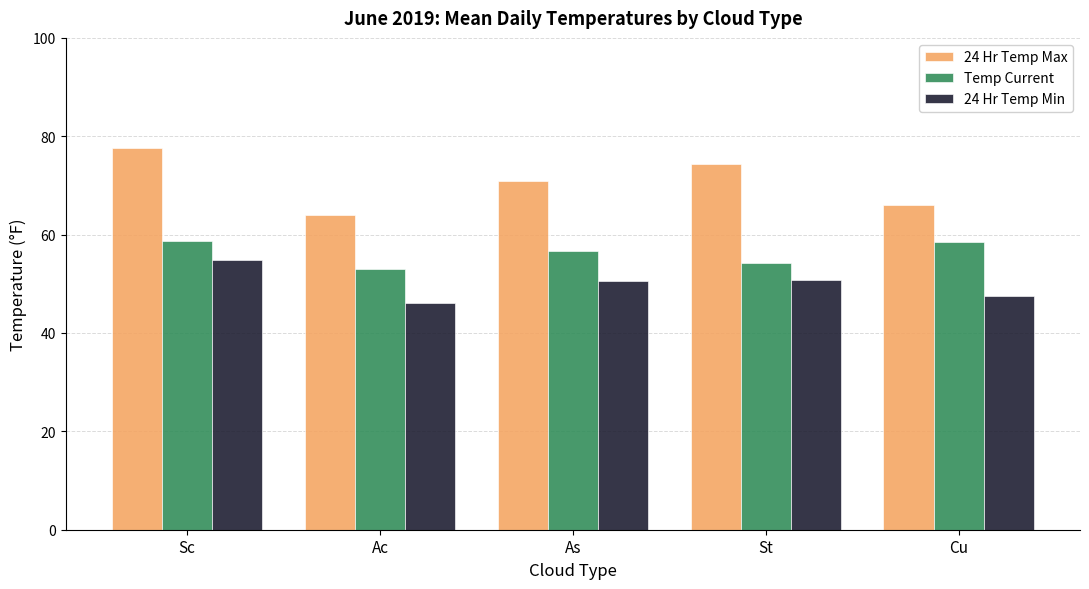

What is the total value across all series at Cu?

172.0